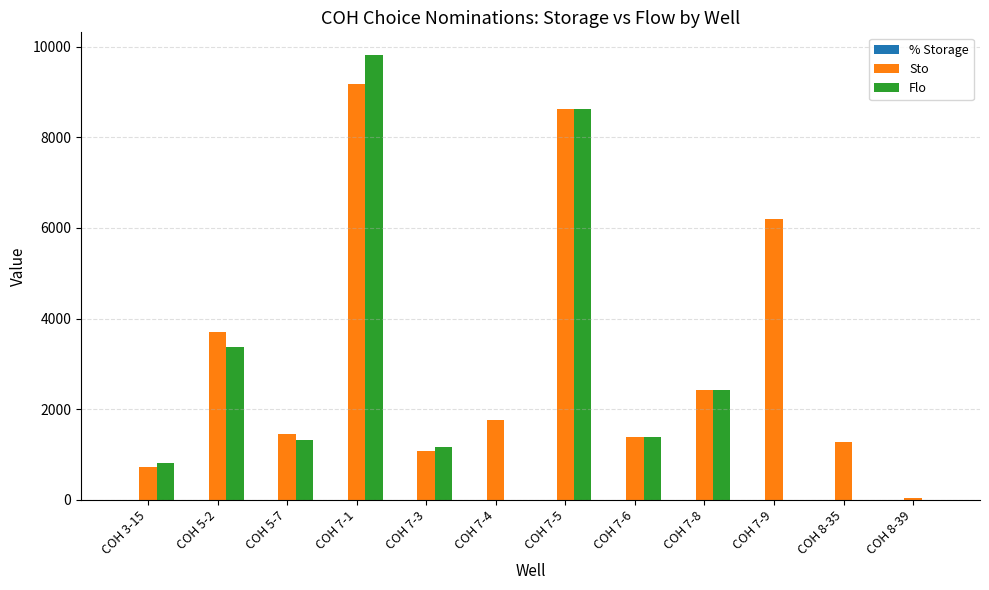

What is the greatest value displayed?

9822.0